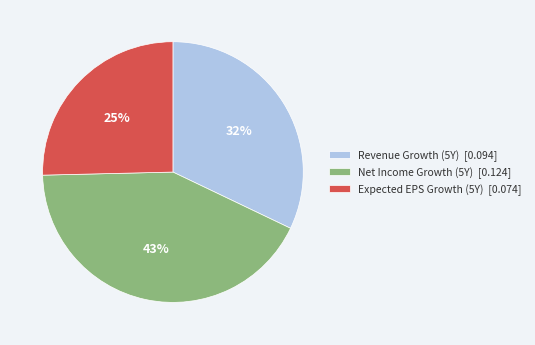

To the nearest percent, what is the difference between the Revenue Growth (5Y) [0.094] and Expected EPS Growth (5Y) [0.074] slice percentages?

7%